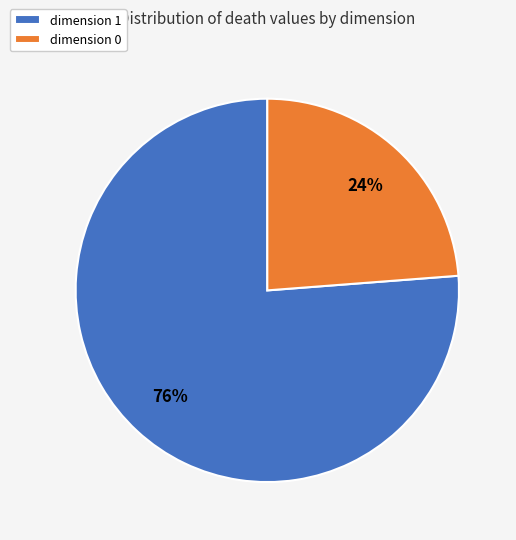

What is the smallest slice in the pie chart?

dimension 0